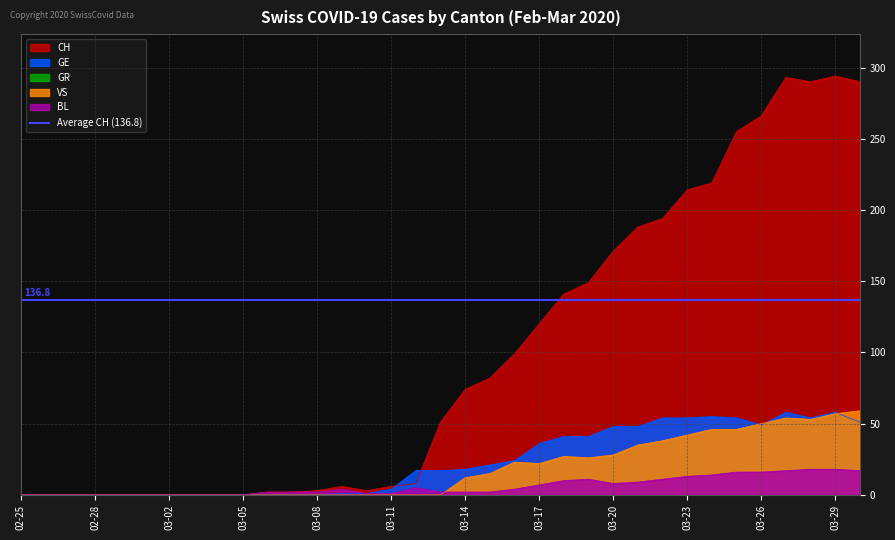

How many positive values does the VS series have?

17